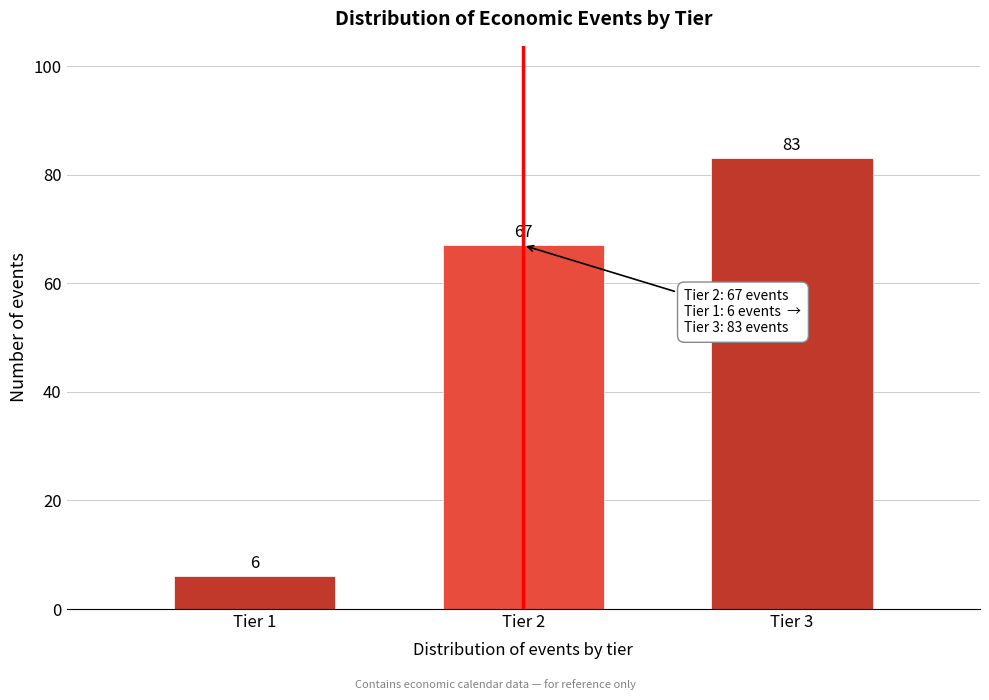

Reading left to right, list all the values displayed in this chart.

Tier 1=6	Tier 2=67	Tier 3=83